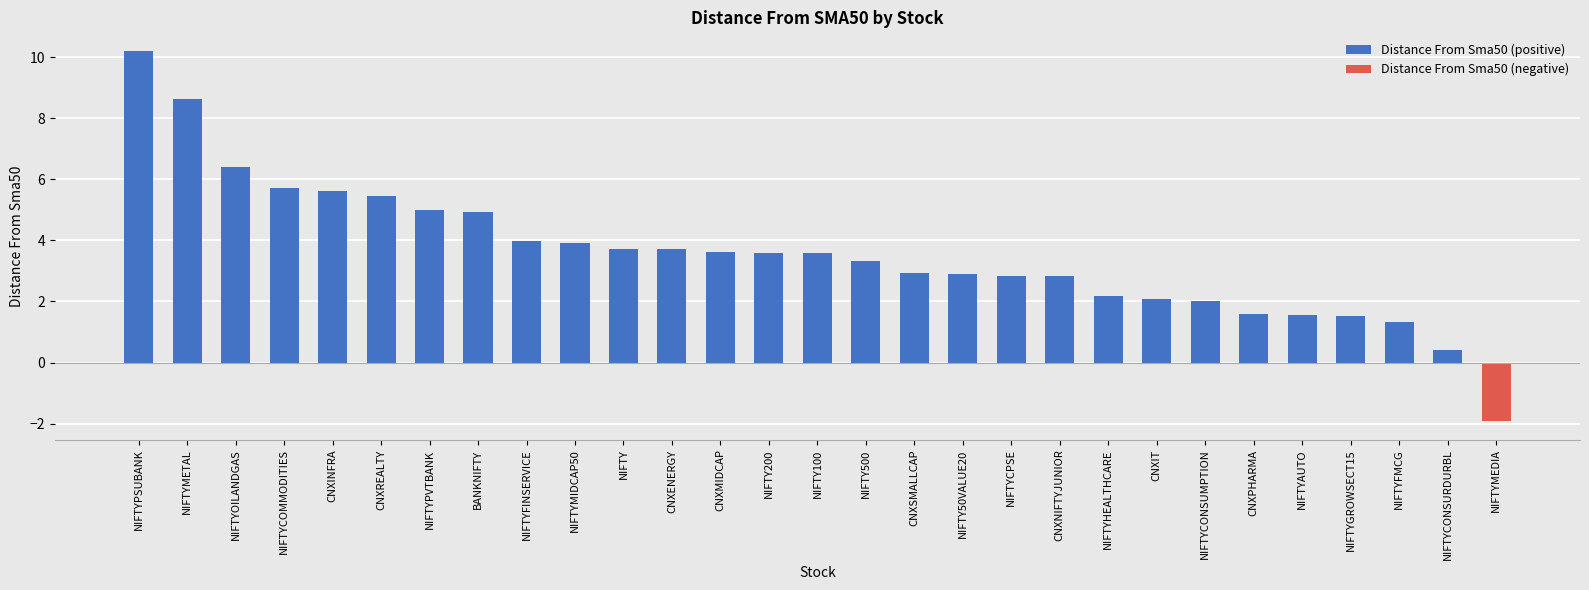

Does the chart contain stacked bars?

No